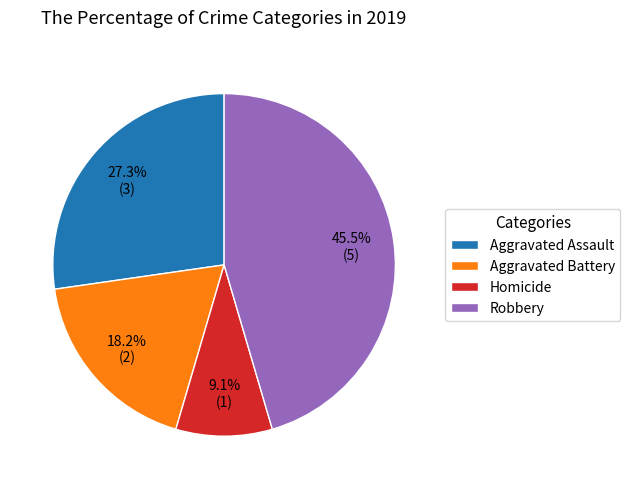

Is there a majority slice in this chart?

No